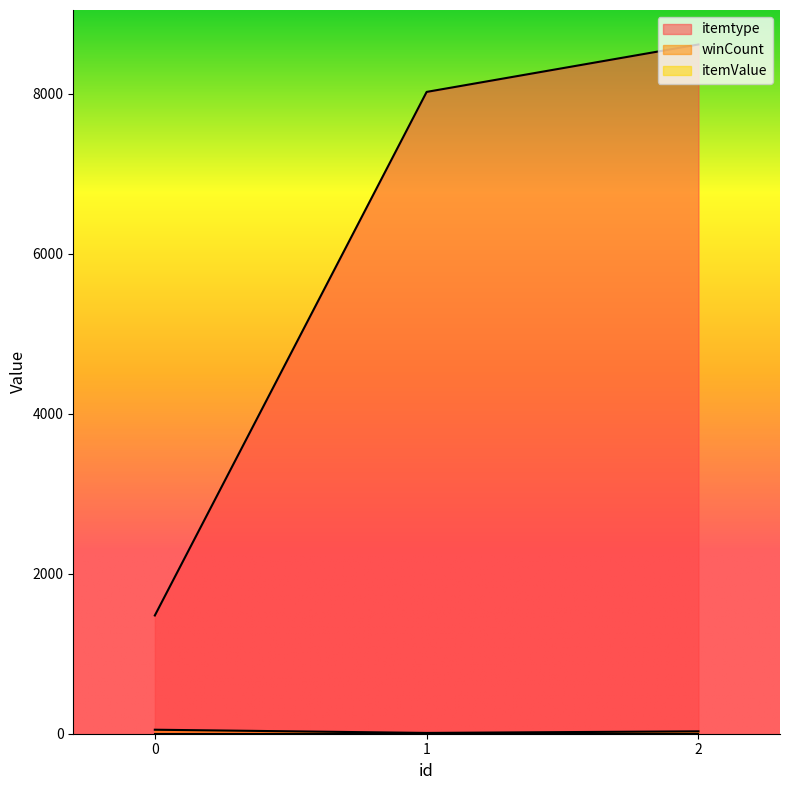

Which has a higher value, 1 or 0?

1